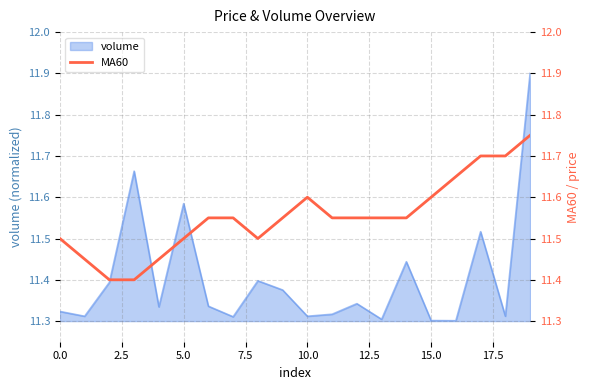

Reading left to right, extract all data points from this chart.

11.5	11.5	11.4	11.4	11.5	11.5	11.6	11.6	11.5	11.6	11.6	11.6	11.6	11.6	11.6	11.6	11.7	11.7	11.7	11.8